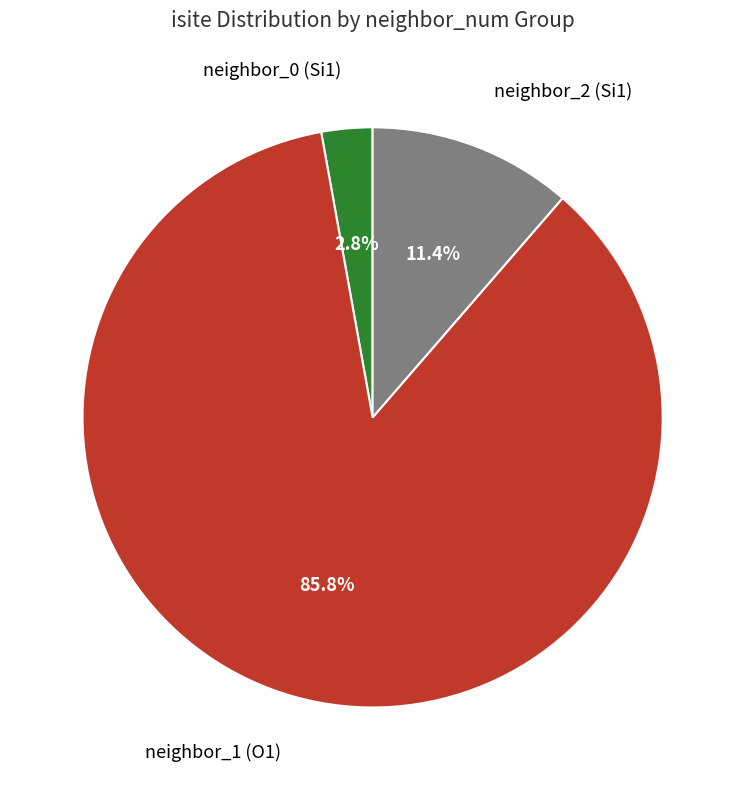

Does any single category account for the majority?

Yes